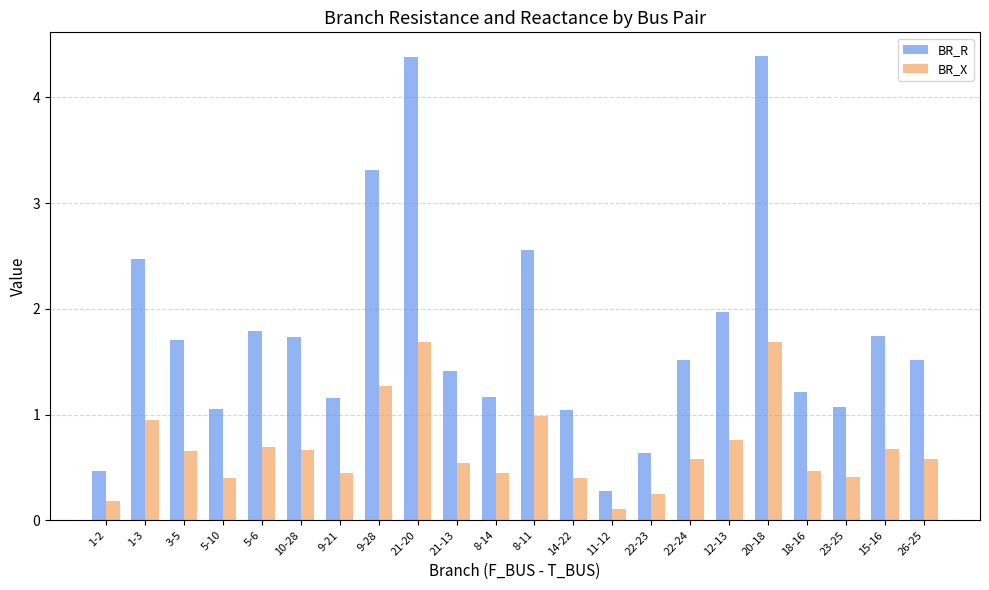

What is the minimum value for BR_X?

0.1